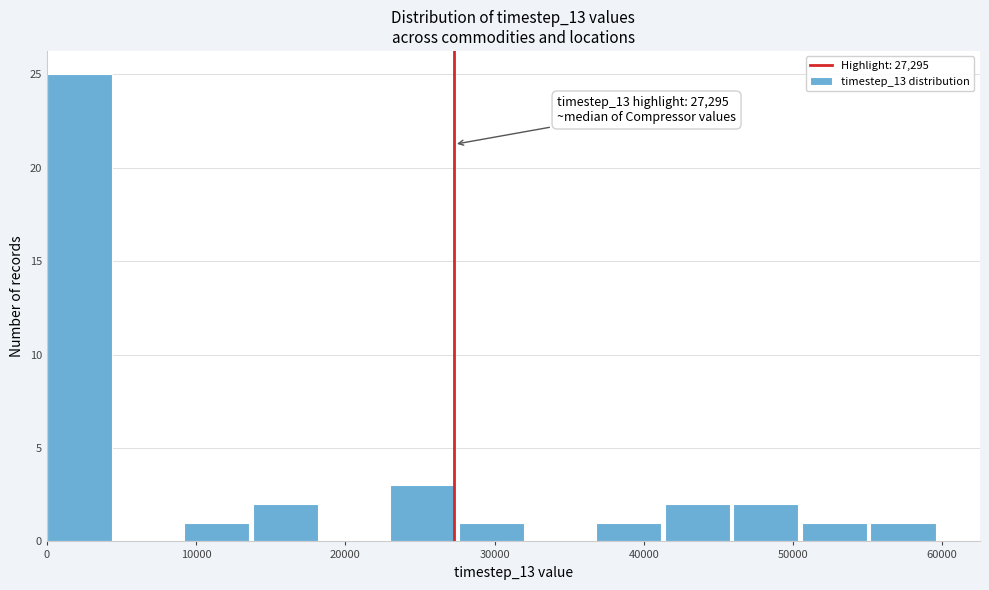

Over which range of the x-axis is the bar tallest?

0 to 5000